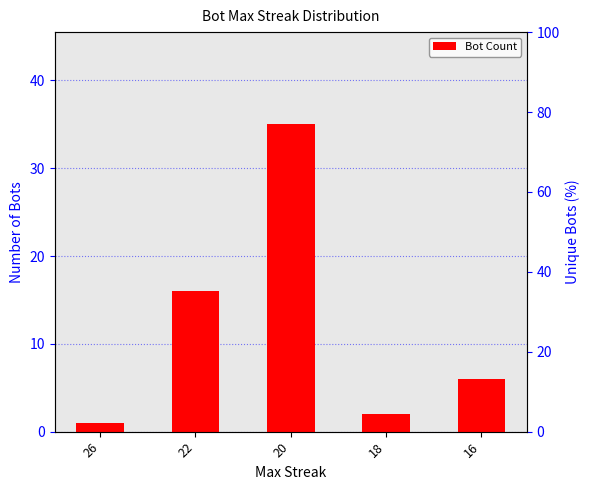

What is the change in value from 20 to 16?

-29